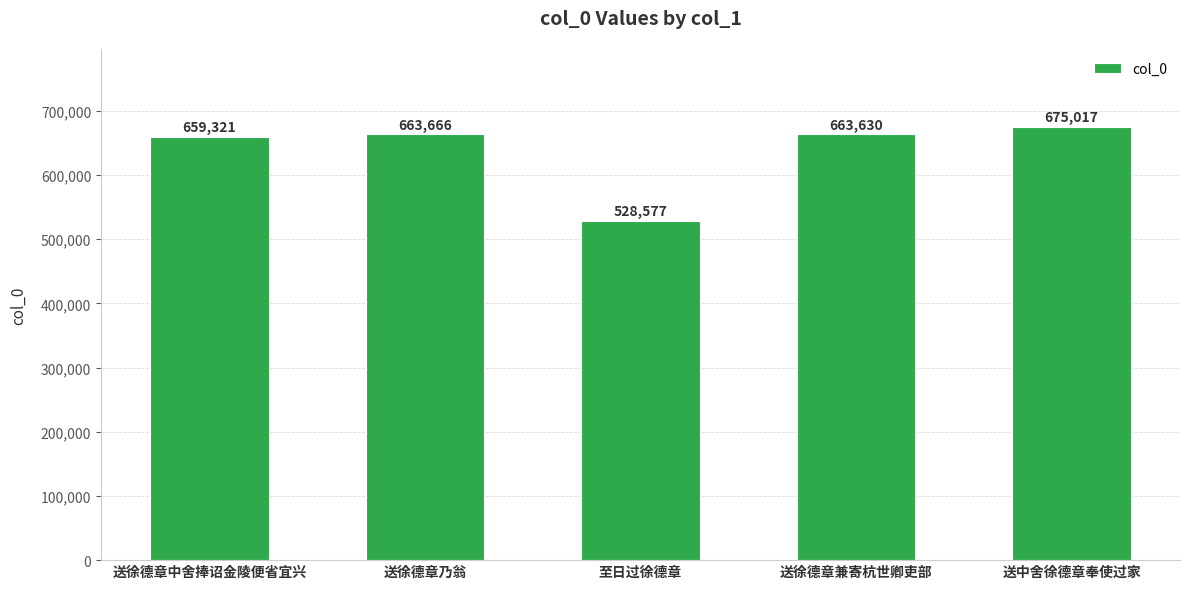

Does the chart contain stacked bars?

No